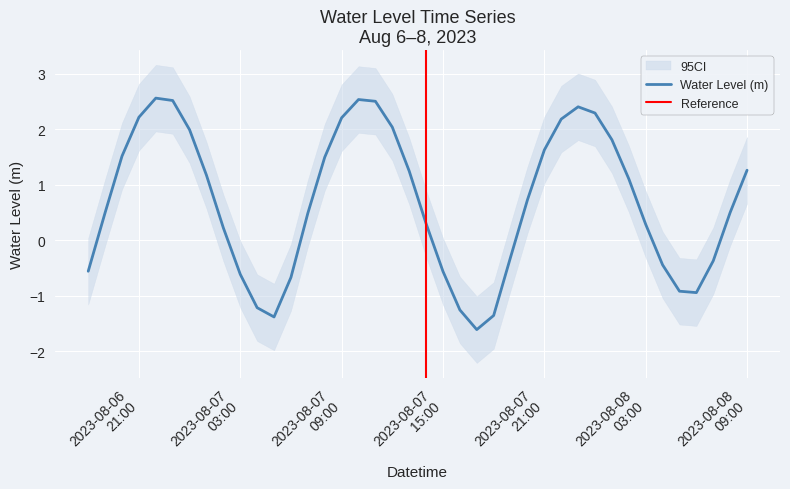

Reading left to right, extract all data points from this chart.

-0.6	0.5	1.5	2.2	2.6	2.5	2.0	1.2	0.2	-0.6	-1.2	-1.4	-0.7	0.5	1.5	2.2	2.5	2.5	2.0	1.2	0.3	-0.6	-1.3	-1.6	-1.4	-0.3	0.7	1.6	2.2	2.4	2.3	1.8	1.1	0.3	-0.4	-0.9	-0.9	-0.4	0.5	1.3